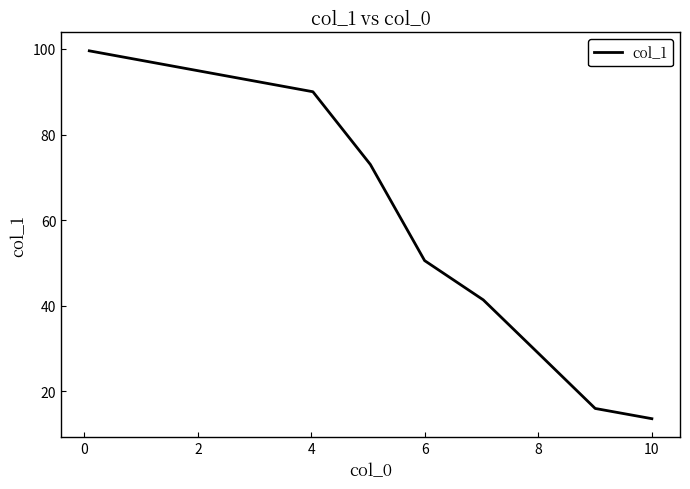

What is the maximum value shown in the chart?

99.6